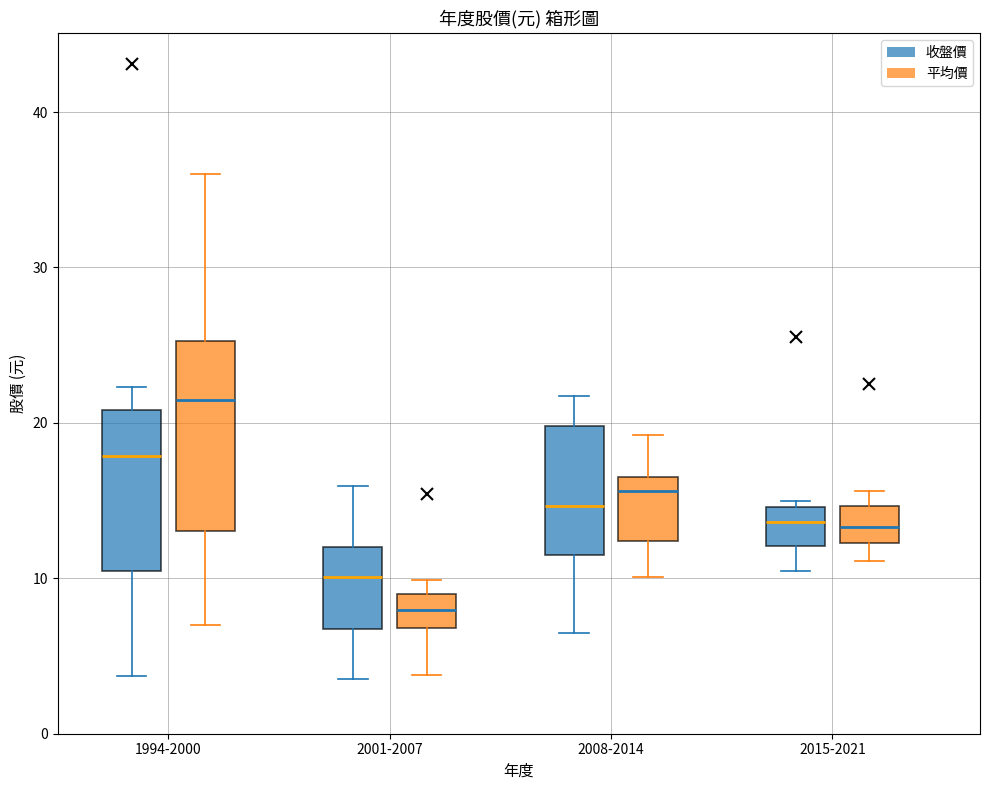

Where does the lower whisker of the box for 2001-2007 (平均價) end on the y-axis? The values are not printed on the chart, so give them approximately, as read against the axis.

4